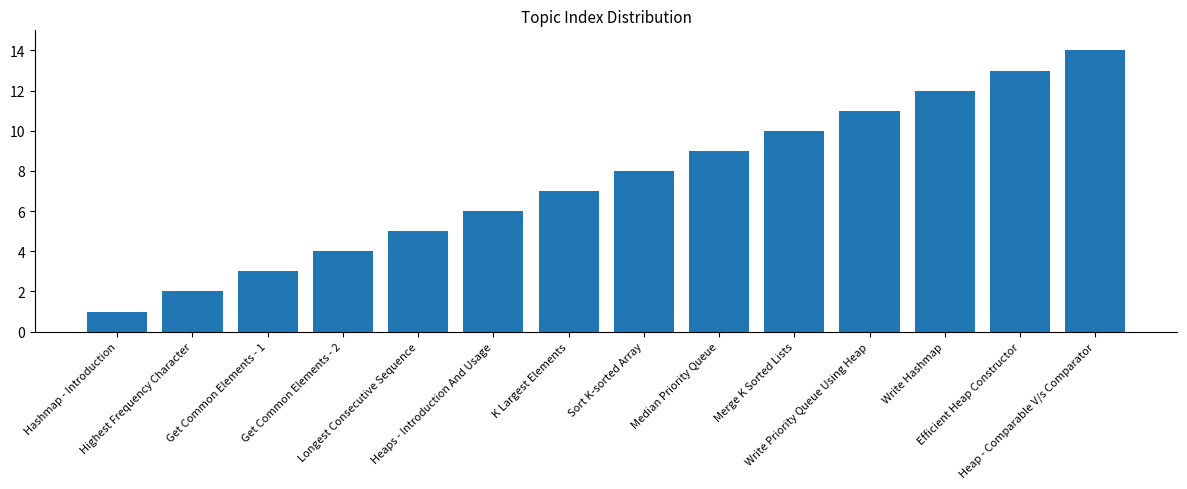

At which label is the value closest to 7?

K Largest Elements